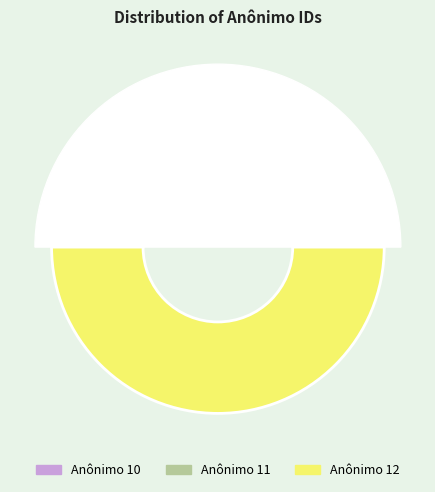

True or false: Anônimo 10 accounts for 17% of the total.

True